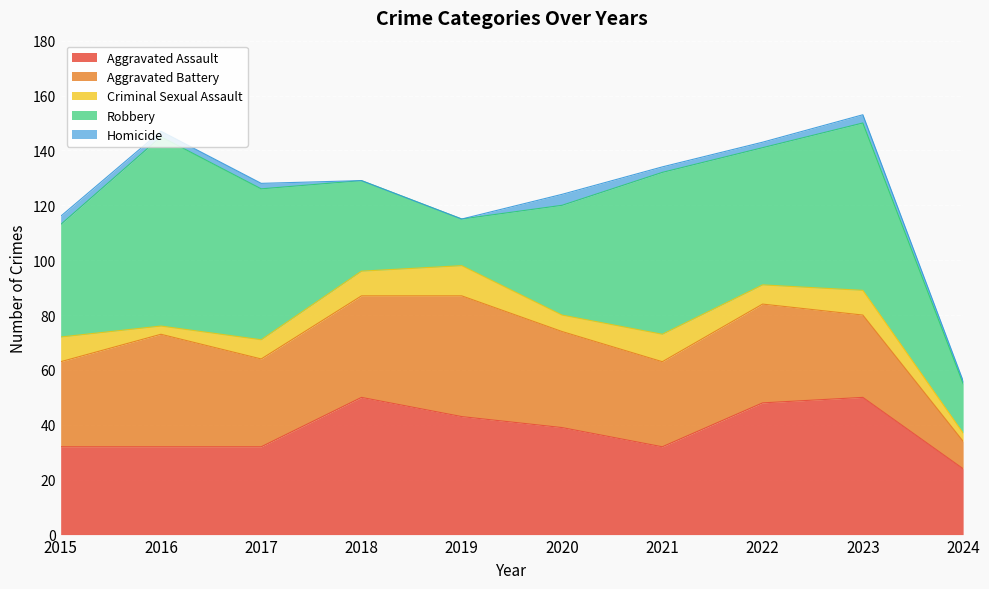

At how many categories does at least one series exceed 66?

1